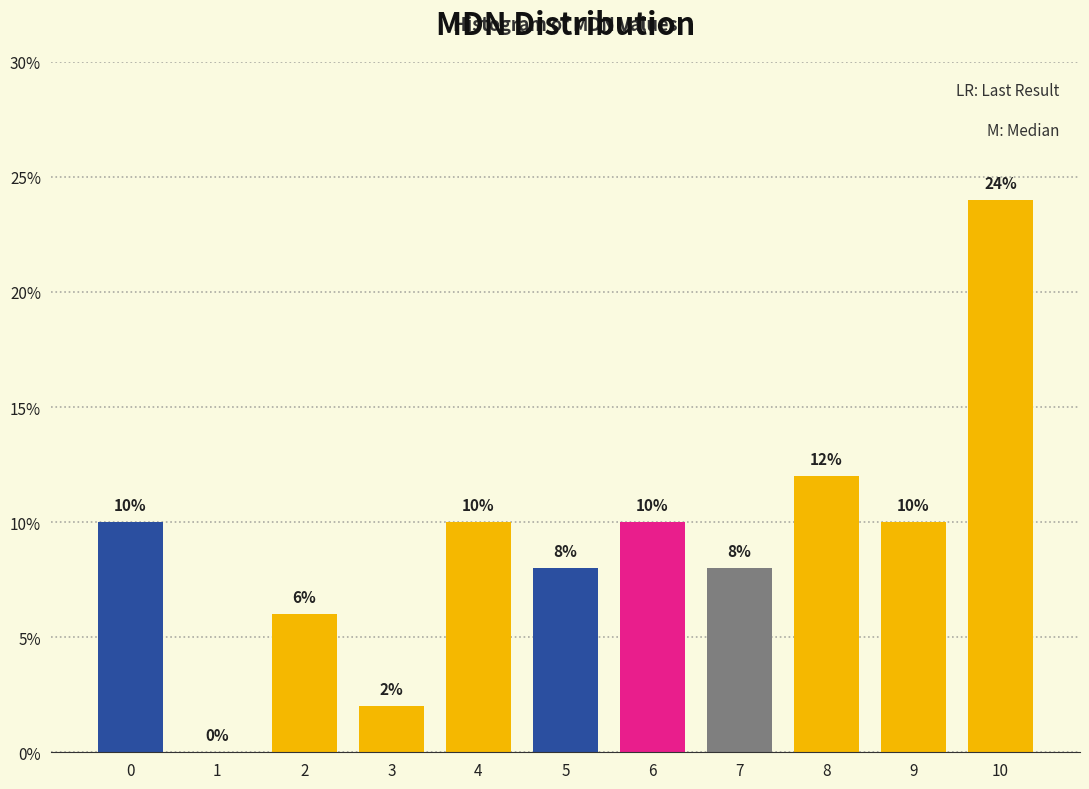

Reading left to right, transcribe all the data shown in this chart.

0=10	1=0	2=6	3=2	4=10	5=8	6=10	7=8	8=12	9=10	10=24